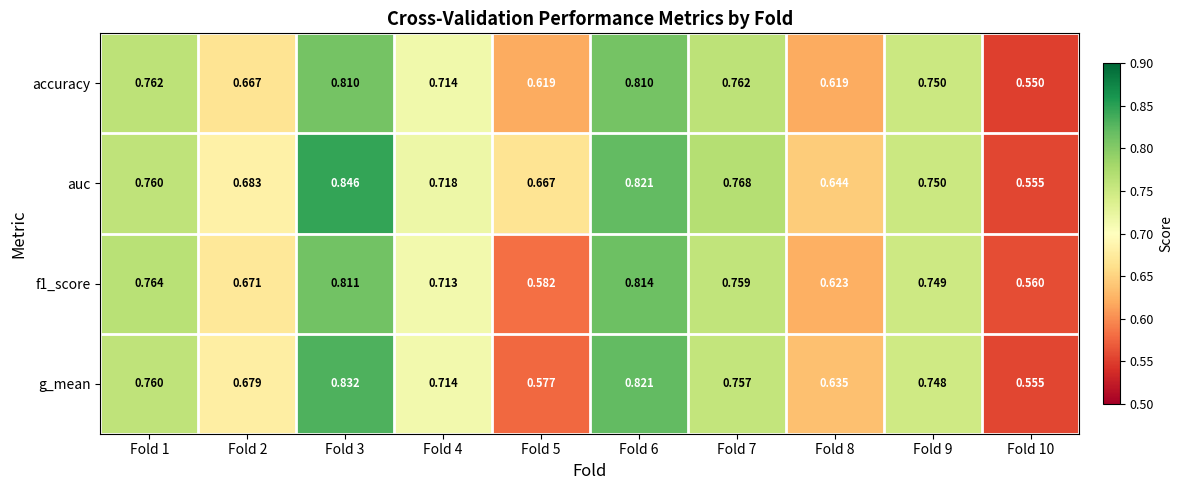

How many data points does each series have?

10